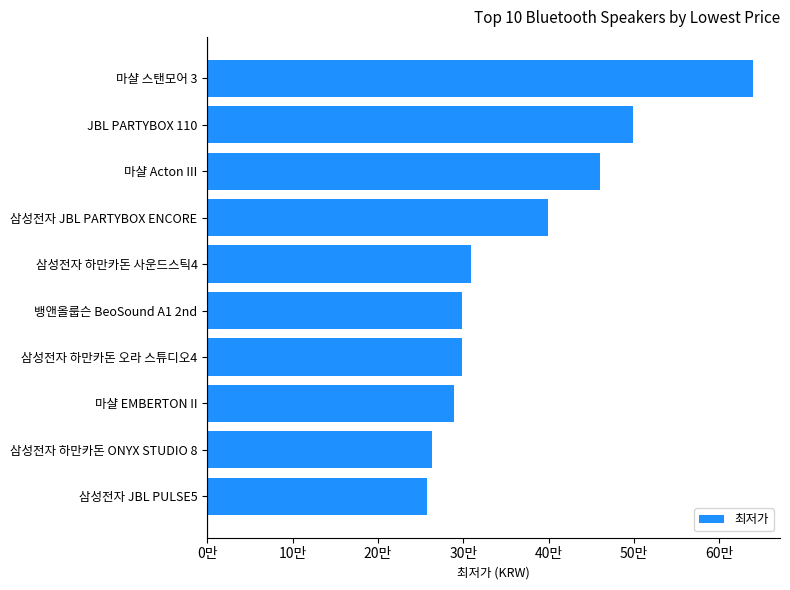

How many data points are above 308690?

4